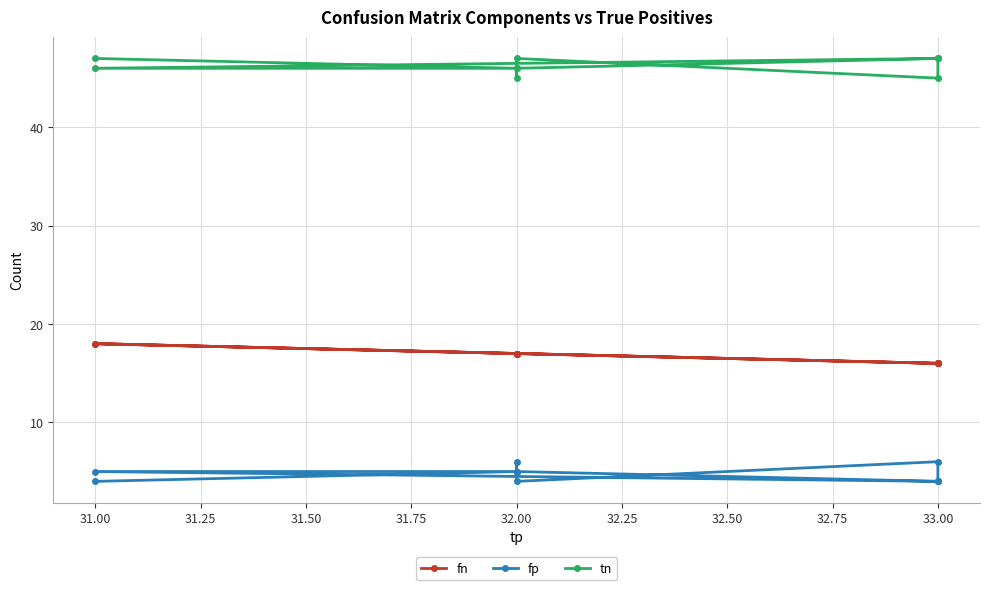

List the series in order of their overall mean, highest first.

tn, fn, fp